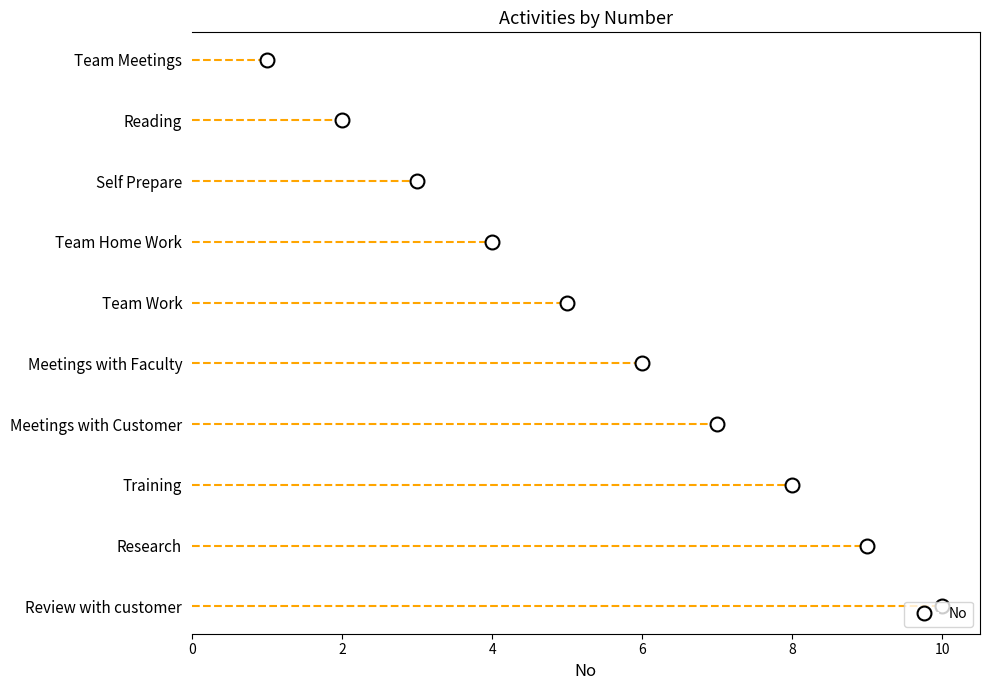

What is the approximate value at Team Meetings?

1